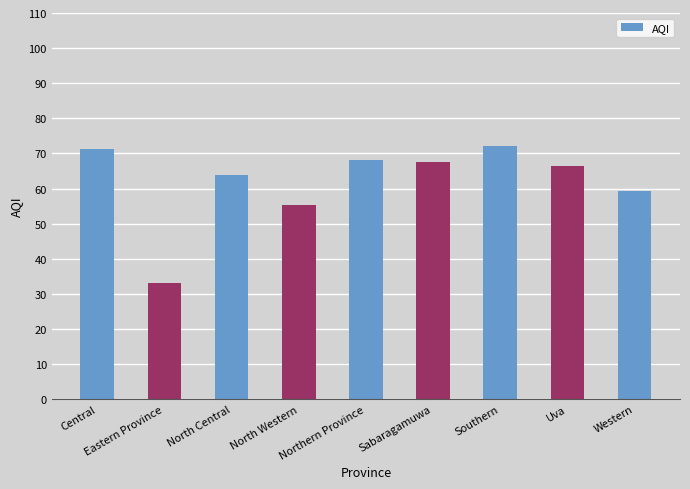

At which label is the value closest to 52?

North Western